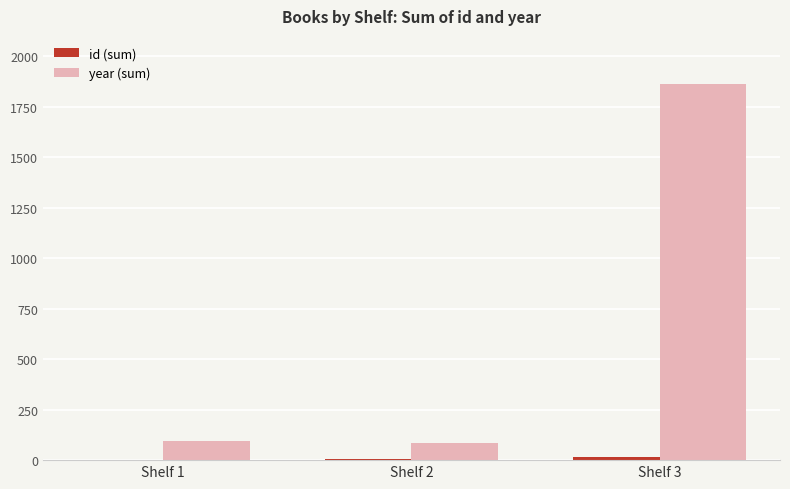

What is the maximum value shown in the chart?

1862